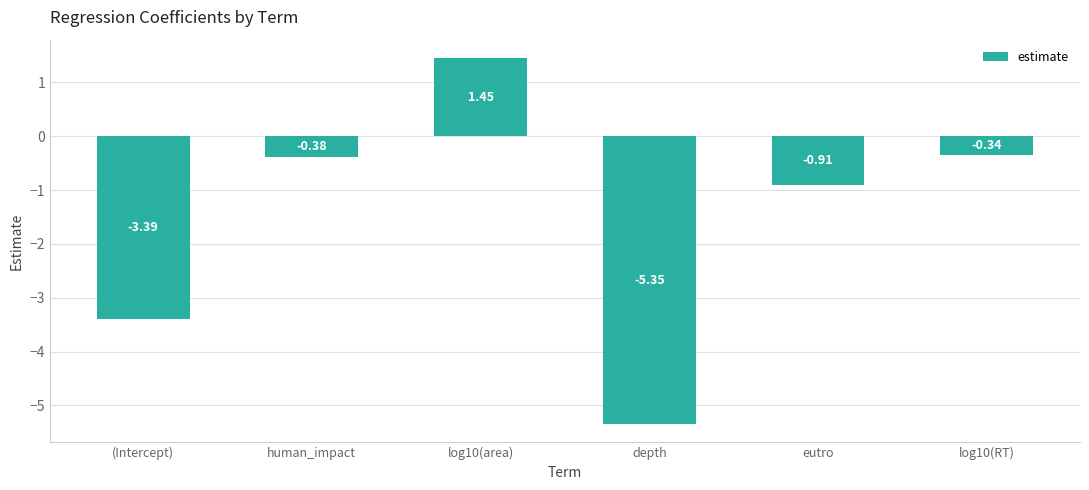

What is the label of the 2nd bar from the right?

eutro